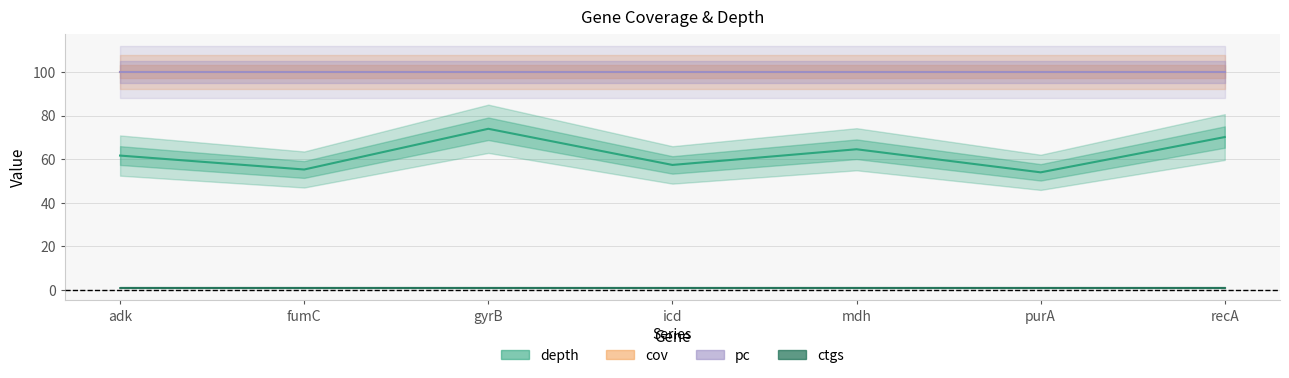

True or false: pc and depth intersect in this chart.

False